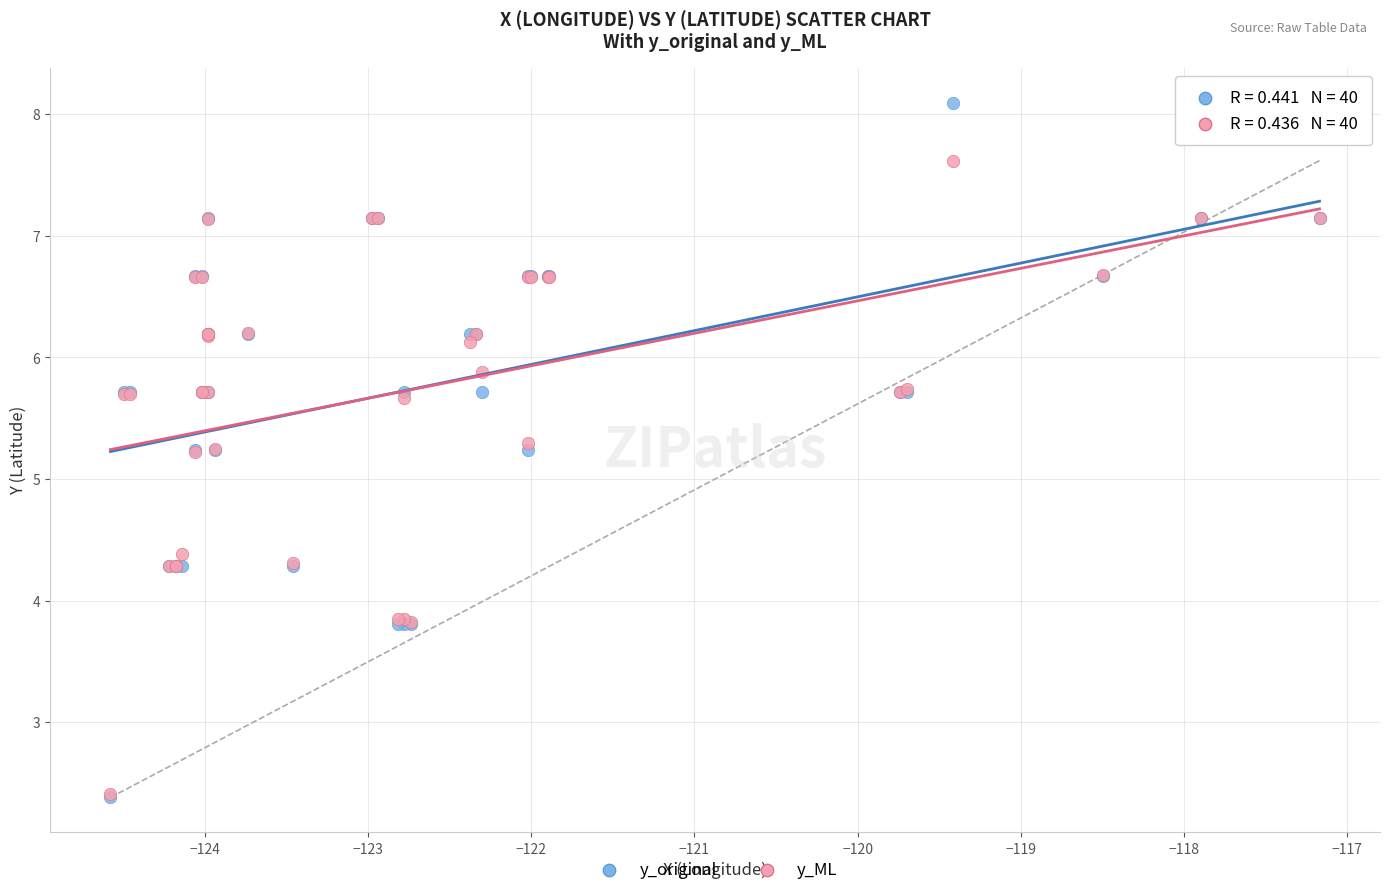

Which series has the widest spread of Y values?

y_original